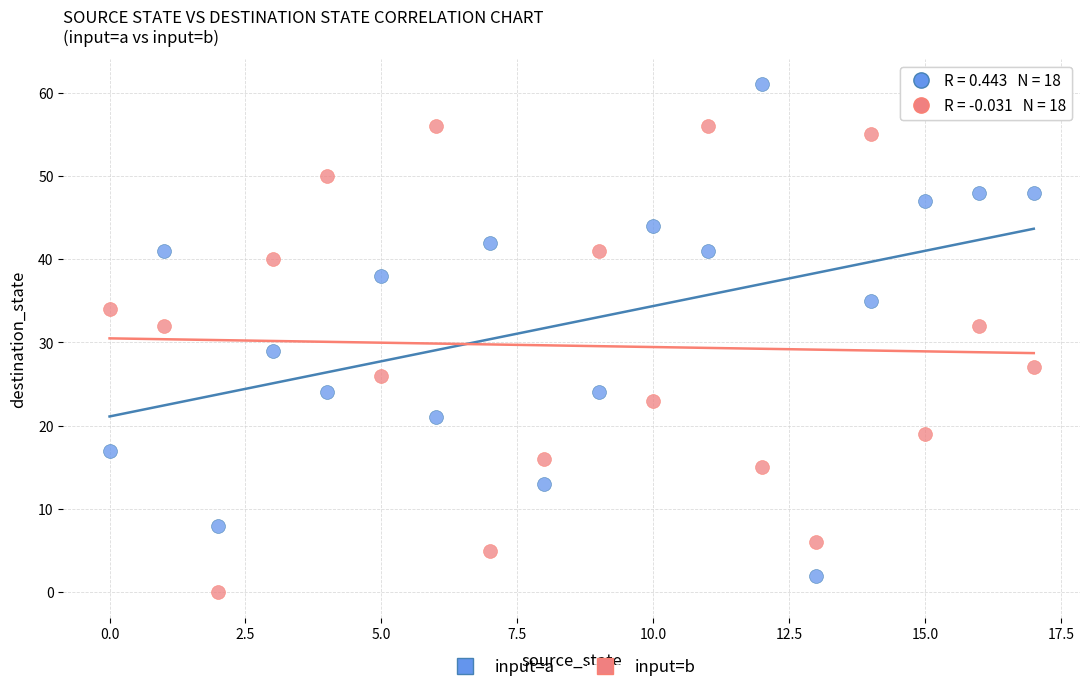

Across all series, what Y value is closest to 30?

29